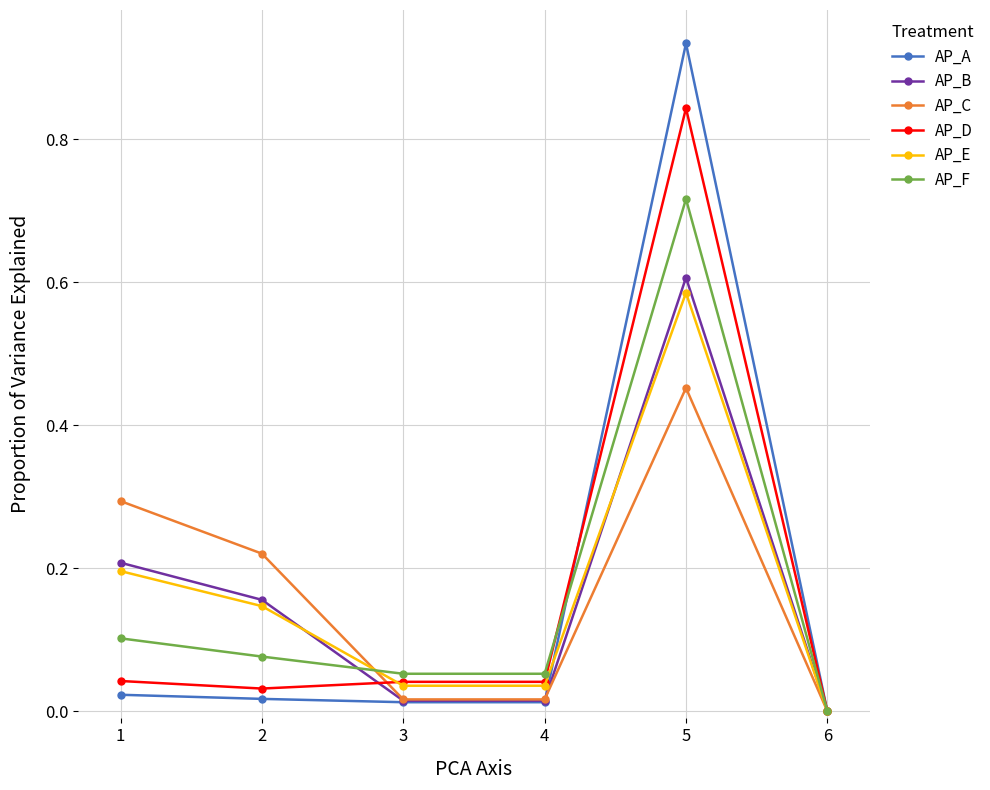

True or false: AP_B has a value of 1.0 at 5.

False